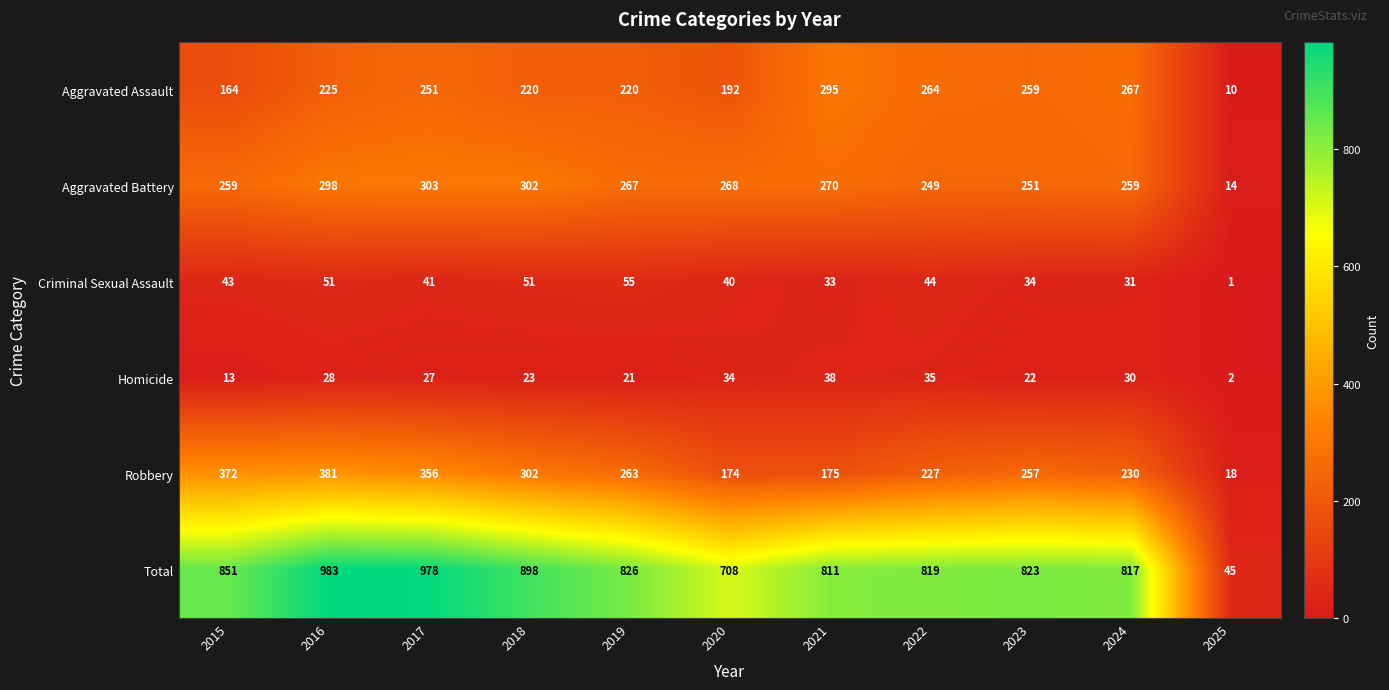

What is the average value of the Homicide series?

25